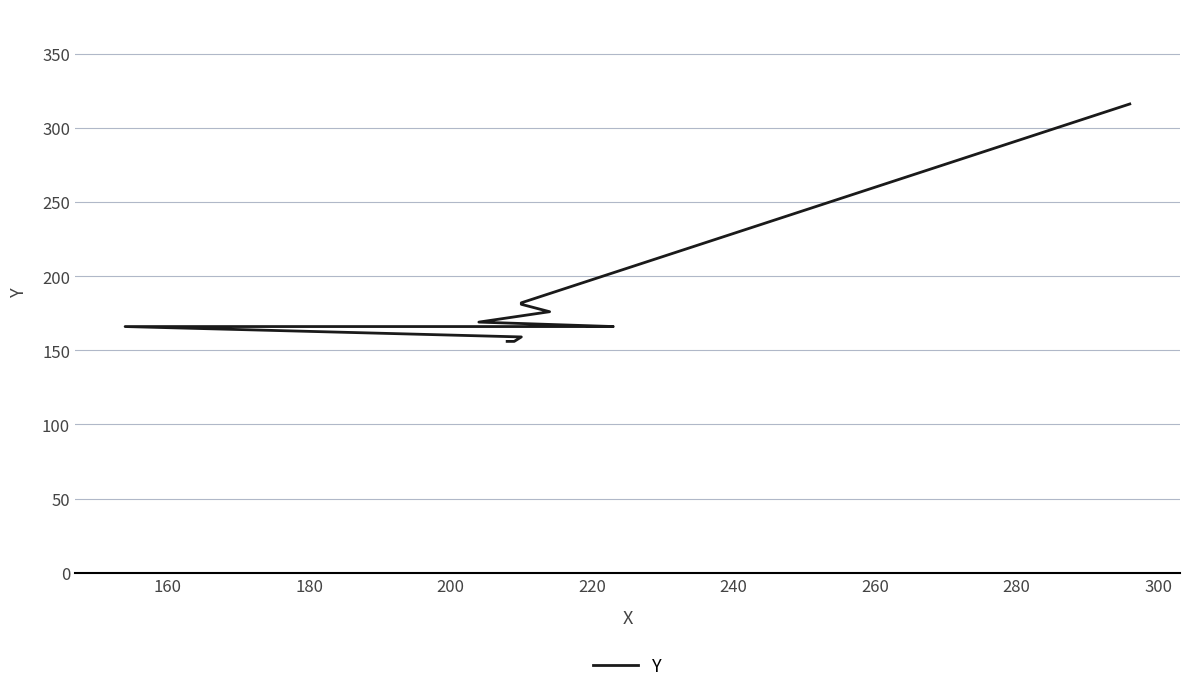

What is the change in value from 180 to 300?

+22